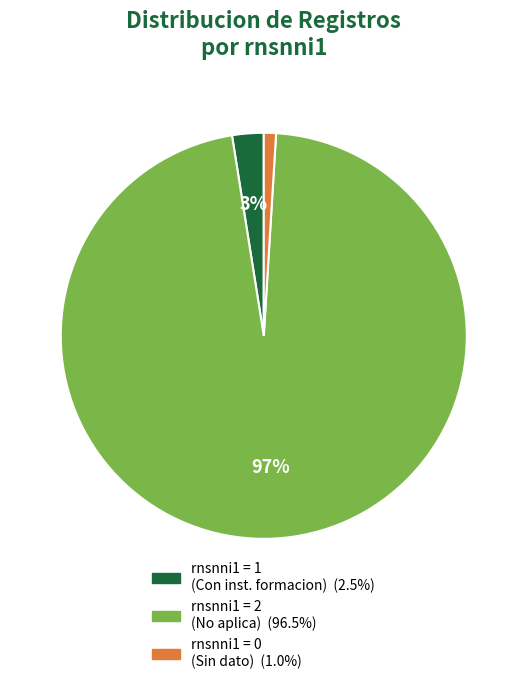

Is there a majority slice in this chart?

Yes